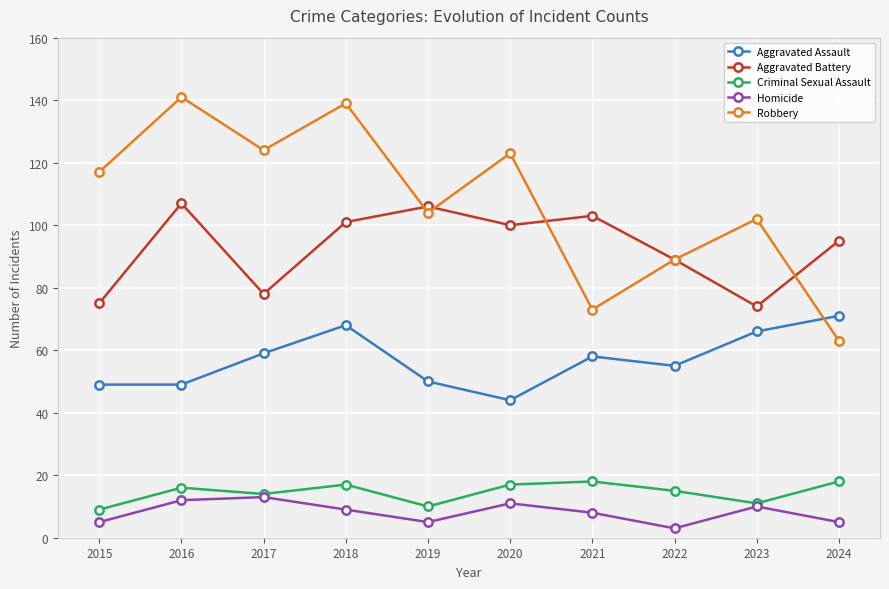

True or false: Homicide and Robbery cross at least once.

False